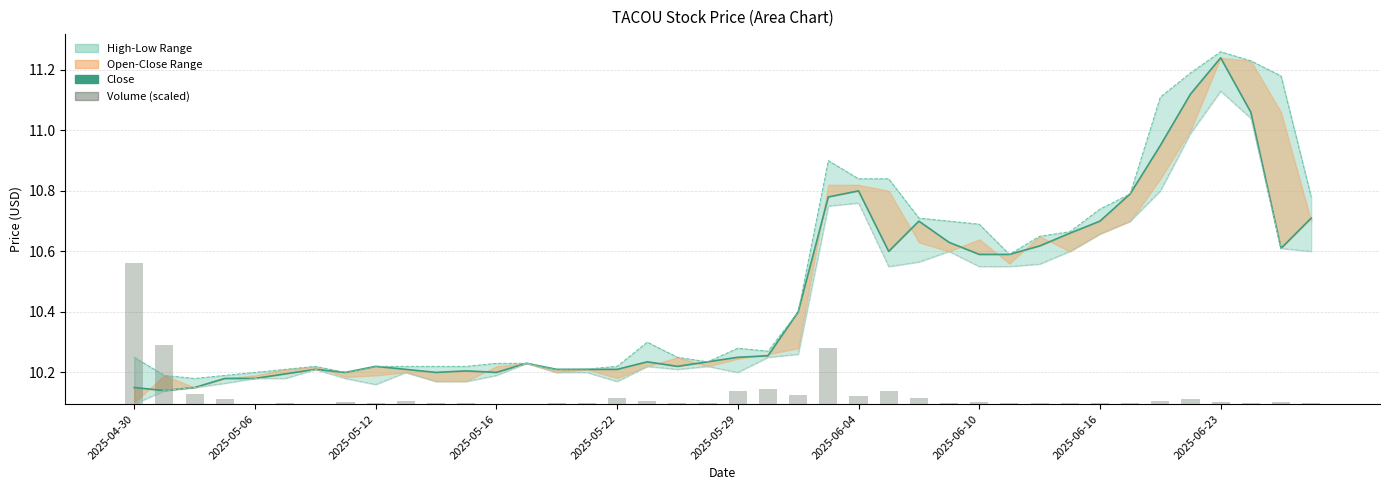

Rank the series at 27 from lowest to highest value.

Volume (scaled), Low, Close, High